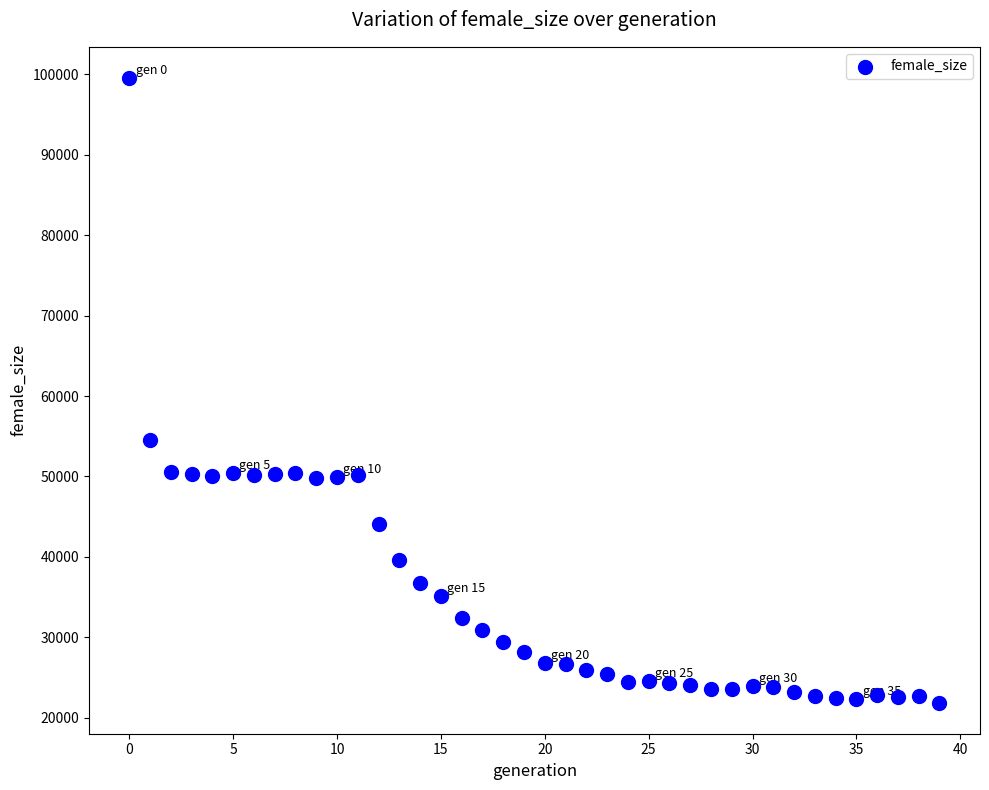

What Y value in the scatter plot is closest to 60715?

54552